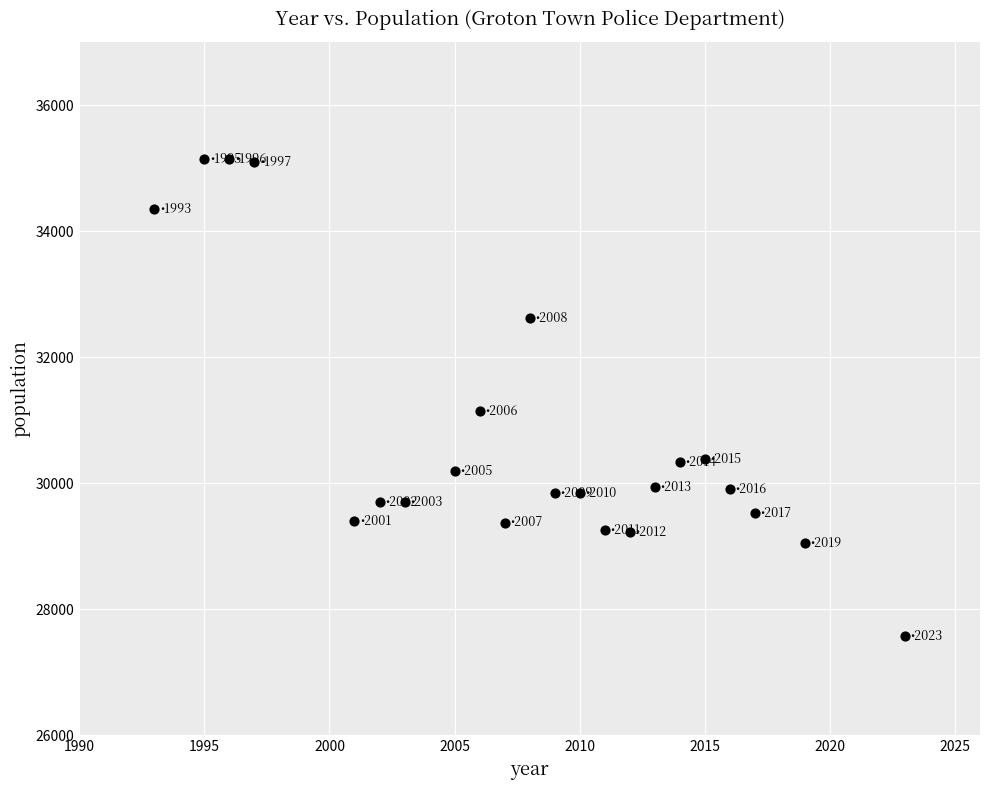

What is the range of Y values (max minus min)?

7568